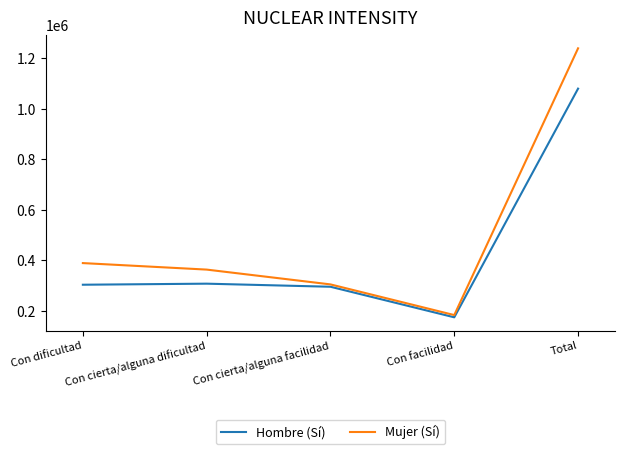

Which category has the highest value across all series?

Total